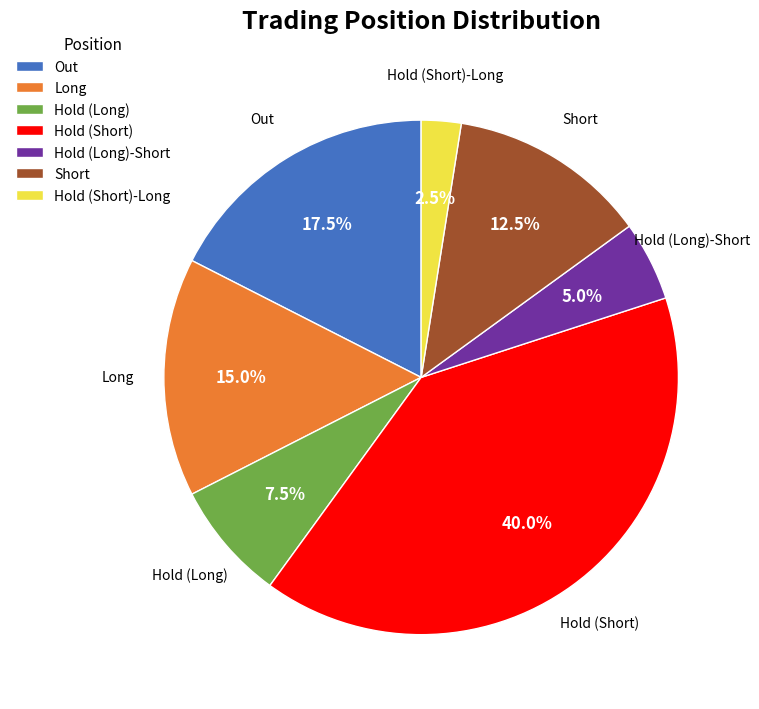

How many slices are in this pie chart?

7